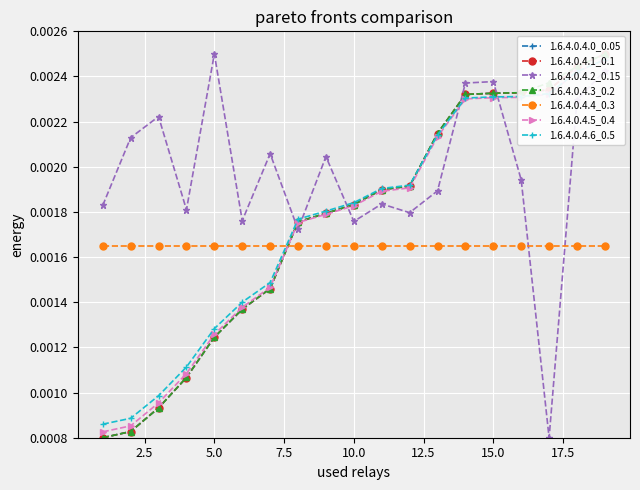

How many intersections are there between 1.6.4.0.4.2_0.15 and 1.6.4.0.4.4_0.3?

2